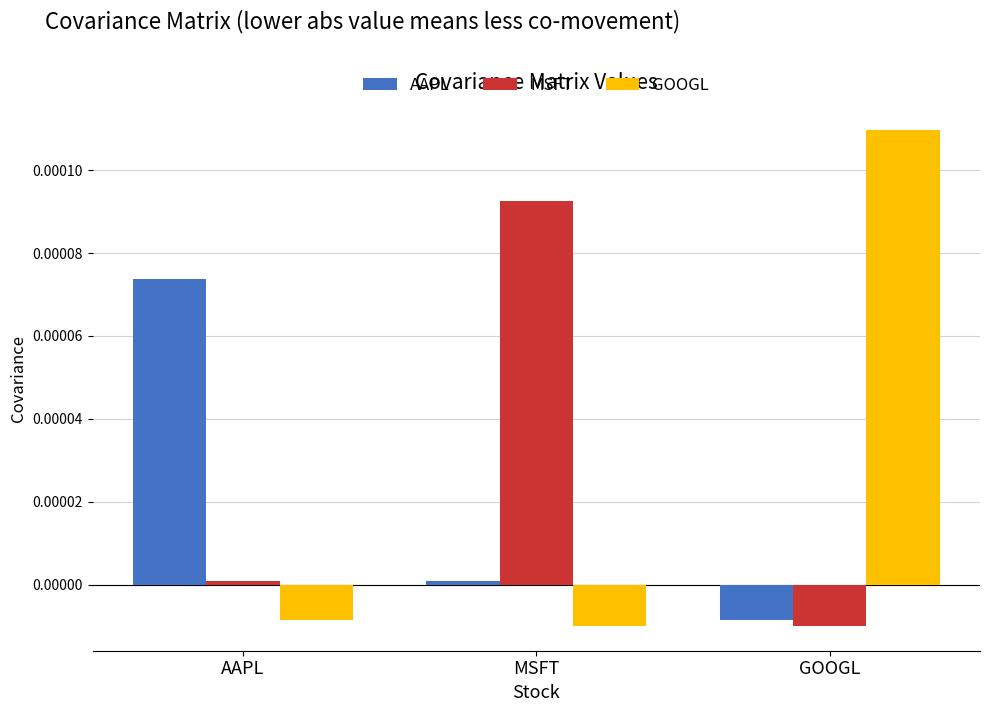

Rank the series by their maximum value, from lowest to highest.

AAPL, MSFT, GOOGL